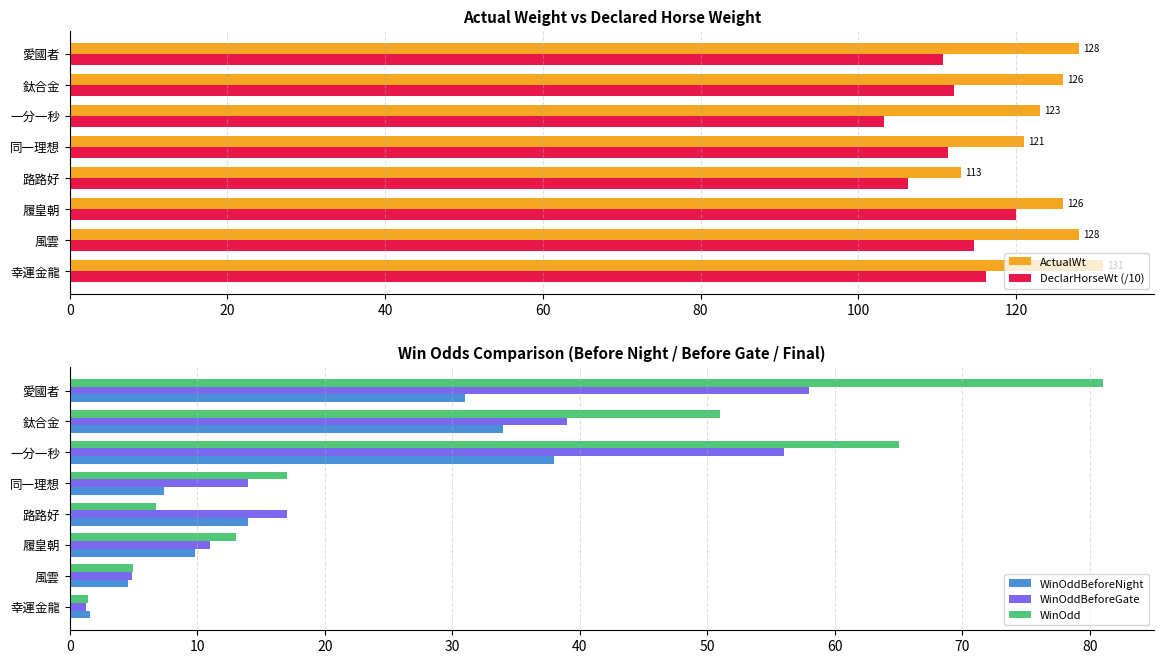

Which series has the widest spread of values?

WinOdd